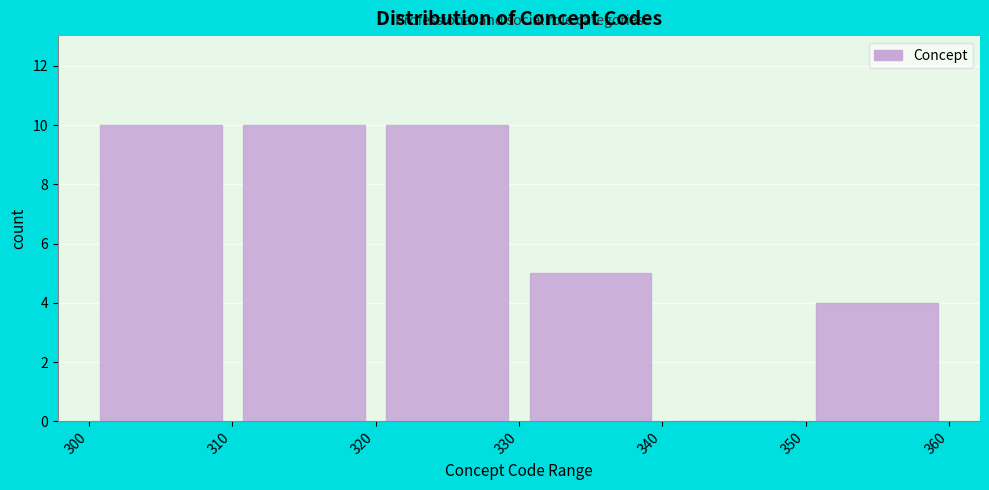

What is the height of the bar covering 300 to 310 on the x-axis? The values are not printed on the chart, so give them approximately, as read against the axis.

10